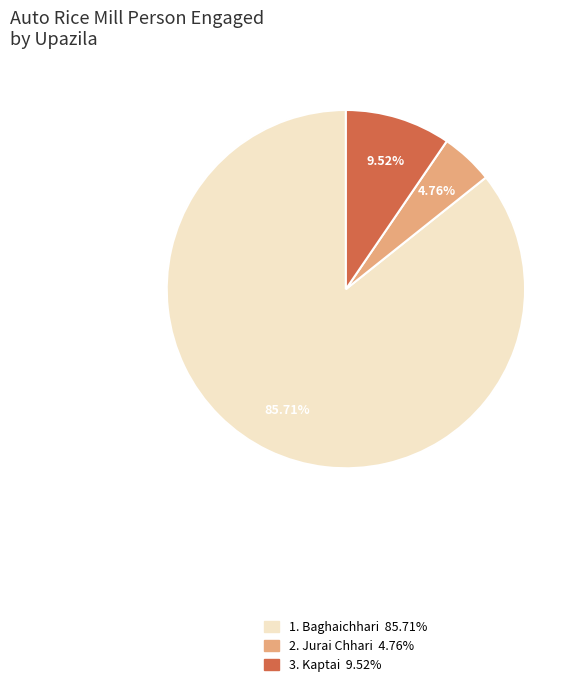

Does any single category account for the majority?

Yes